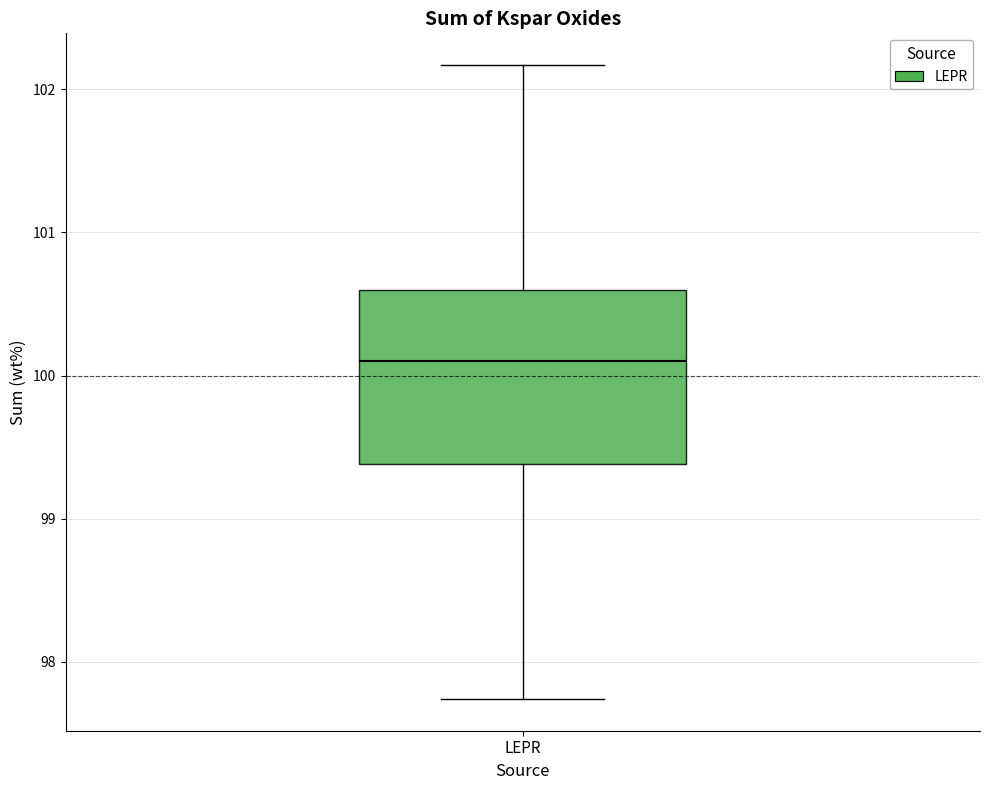

Transcribe this box plot: give where the median line is, the range the box spans, and where the two whiskers end, as read against the y-axis. The values are not printed on the chart, so give them approximately, as read against the axis.

median 100.1, box 99.4 to 100.6, whiskers 97.7 to 102.2